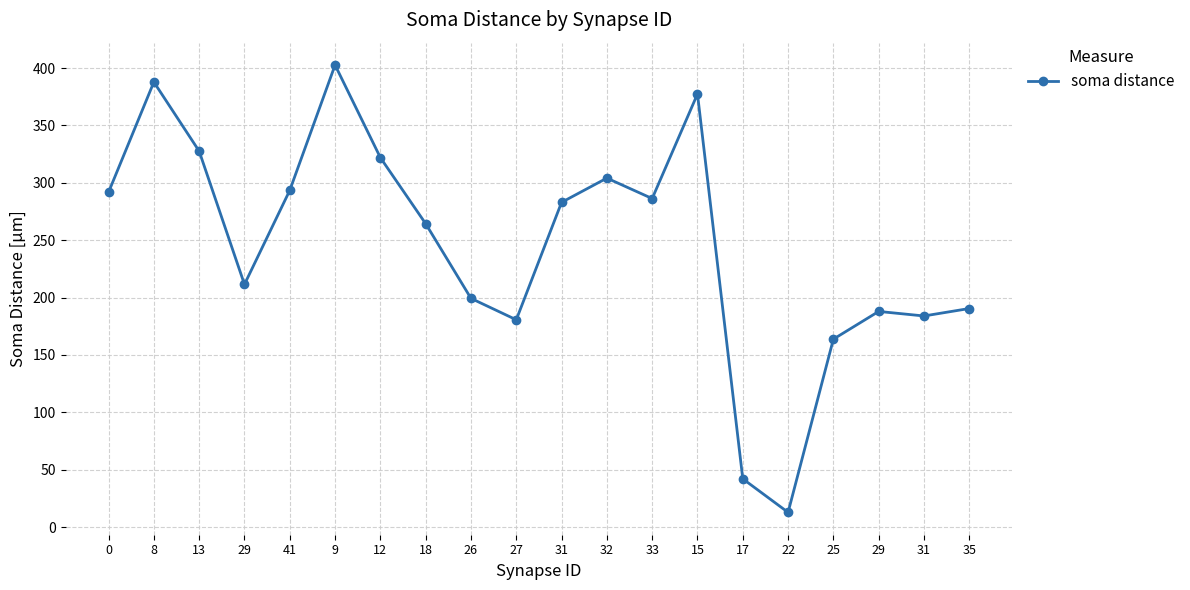

How many points are lower than both their immediate neighbors (excluding endpoints)?

5